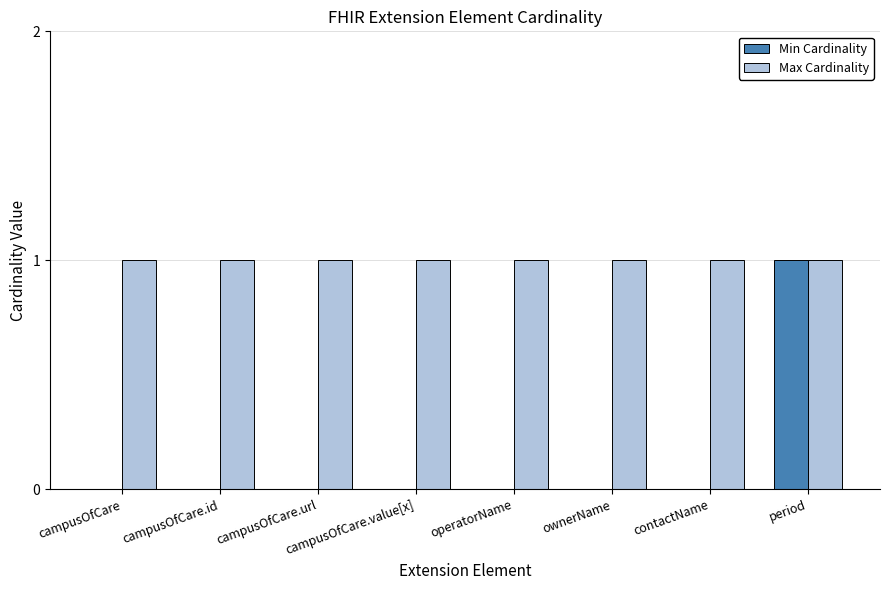

The value of Max Cardinality at campusOfCare.value[x] is 2. True or false?

False